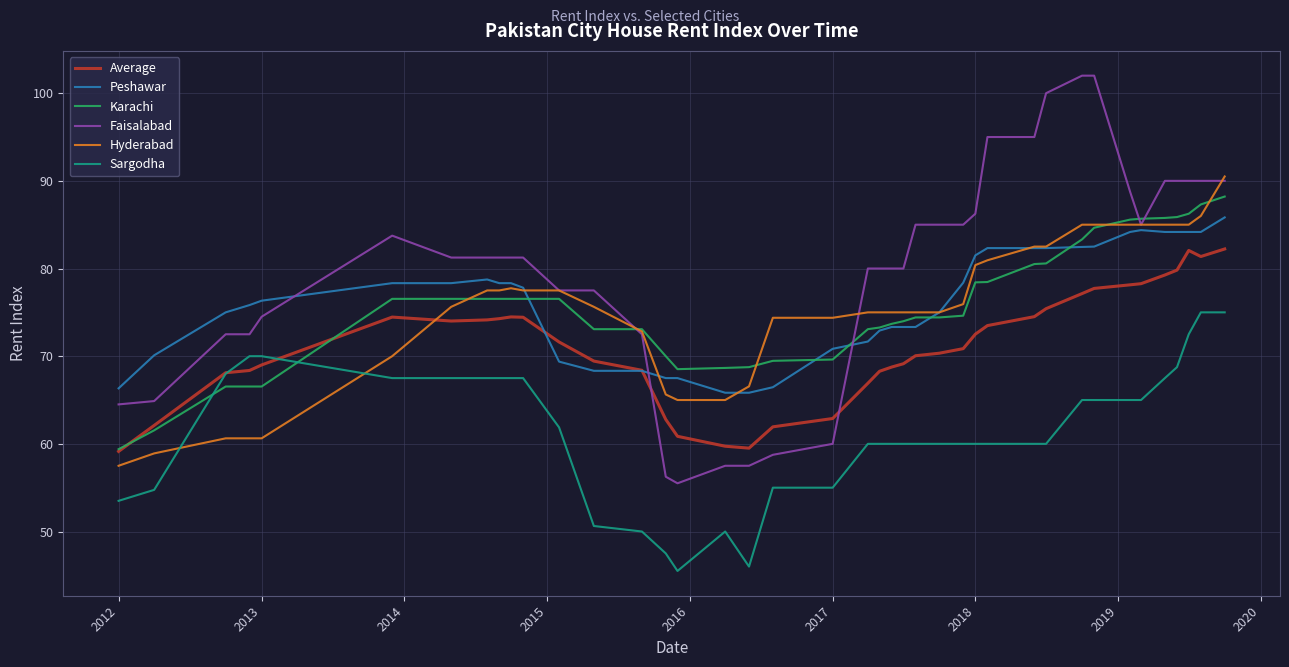

Which series has the largest range (max minus min)?

Faisalabad